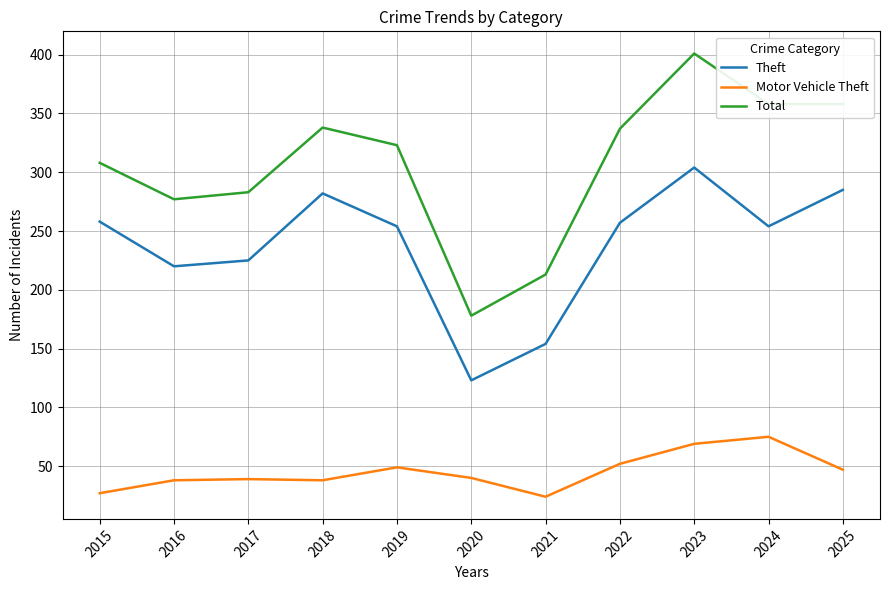

True or false: Motor Vehicle Theft and Theft cross at least once.

False